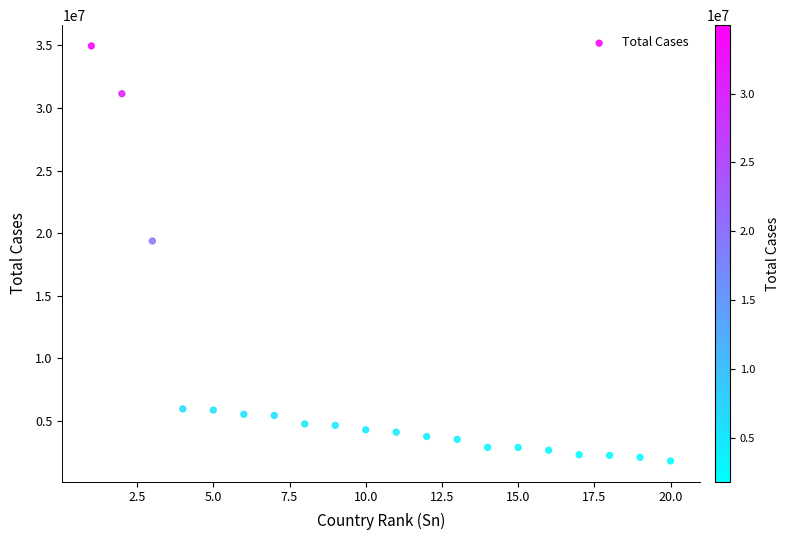

What Y value in the scatter plot is closest to 18381238?

19376574